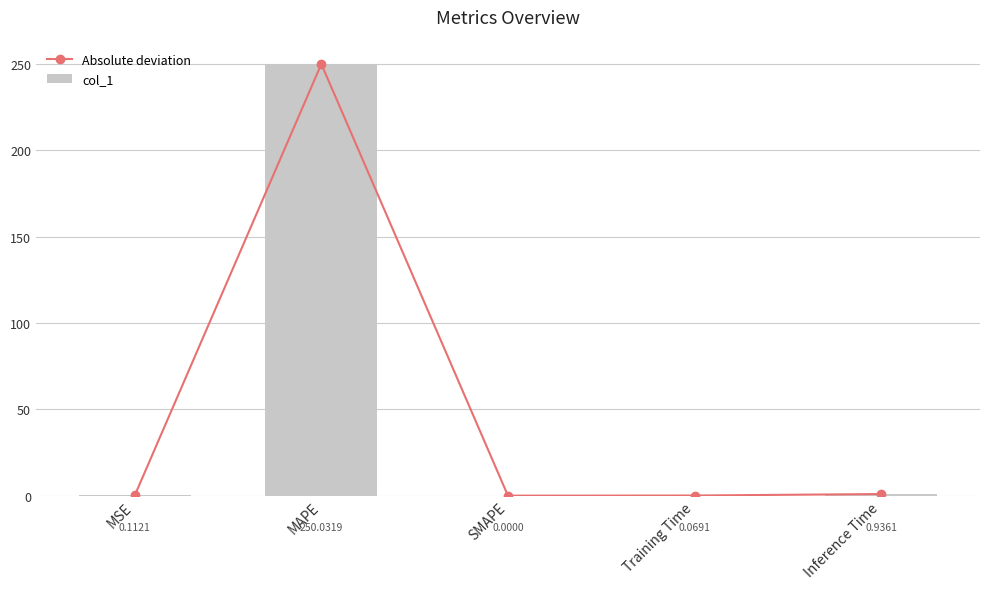

What is the sum of all Absolute deviation values?

251.1